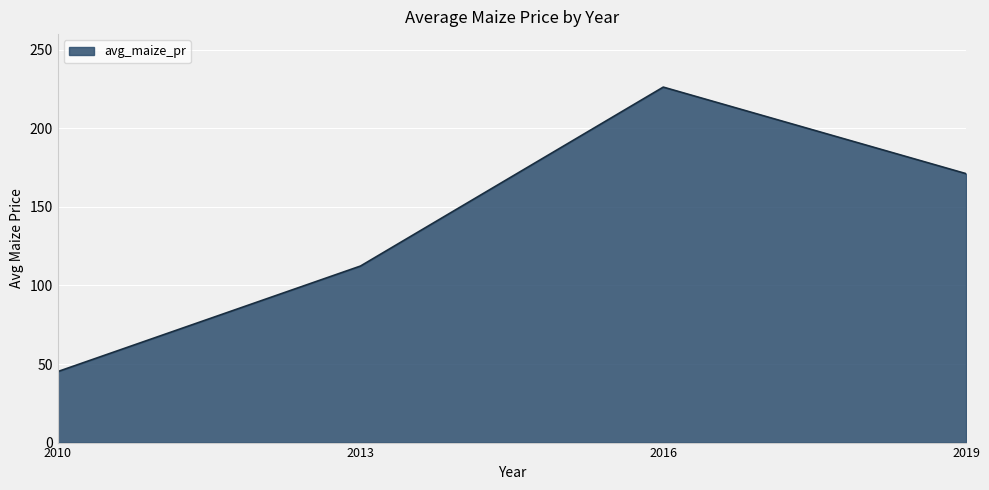

Reading left to right, list all the values displayed in this chart.

2010=45.2	2013=112.4	2016=226.3	2019=171.2